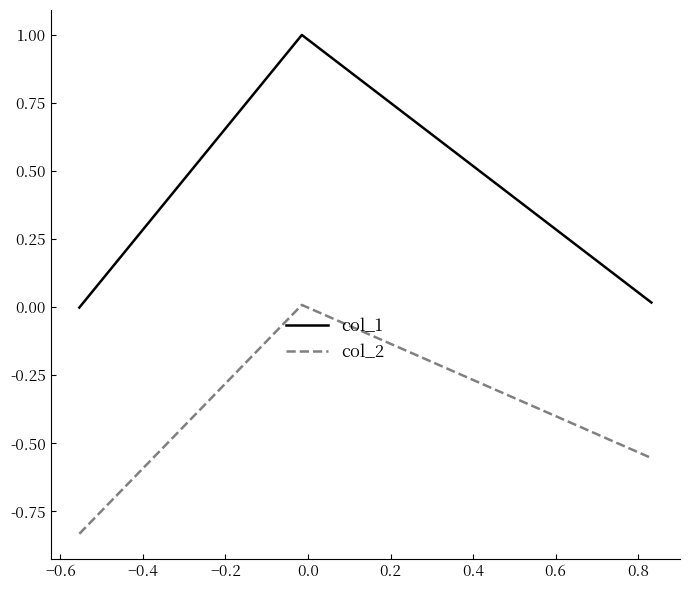

Which series has the widest spread of values?

col_1